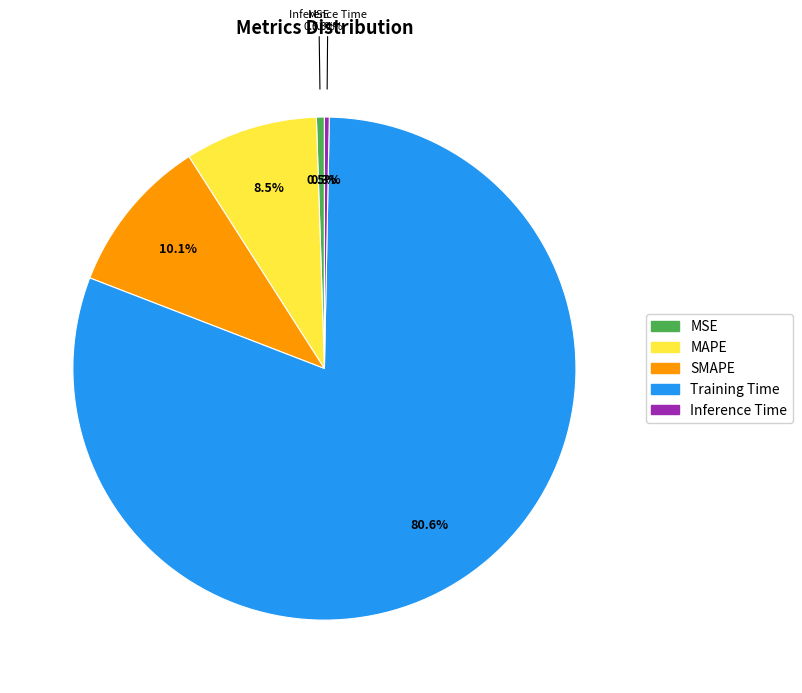

Between SMAPE and Inference Time, which is larger?

SMAPE